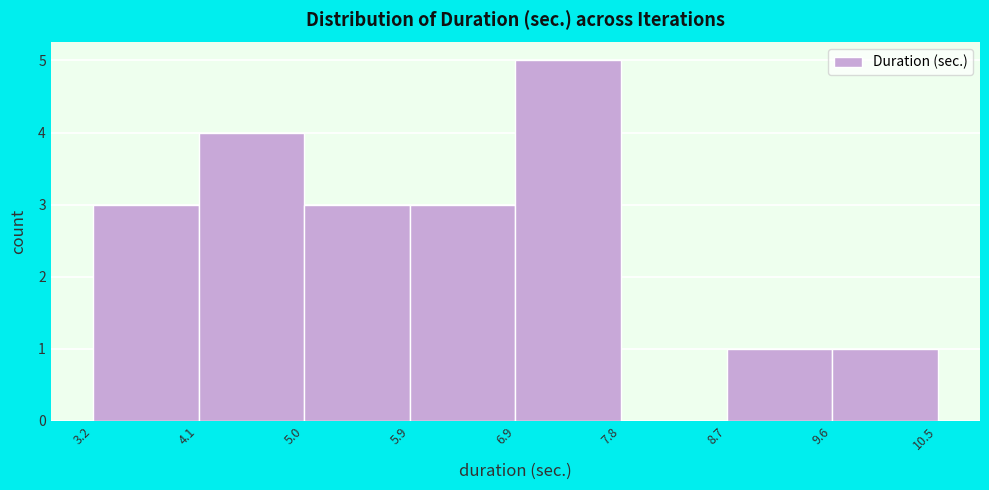

Reading left to right, transcribe this chart: for each bar, give the range it covers on the x-axis and its height. The values are not printed on the chart, so give them approximately, as read against the axis.

3.2 to 4.1: 3
4.1 to 5.0: 4
5.0 to 5.9: 3
5.9 to 6.9: 3
6.9 to 7.8: 5
7.8 to 8.7: 0
8.7 to 9.6: 1
9.6 to 10.5: 1